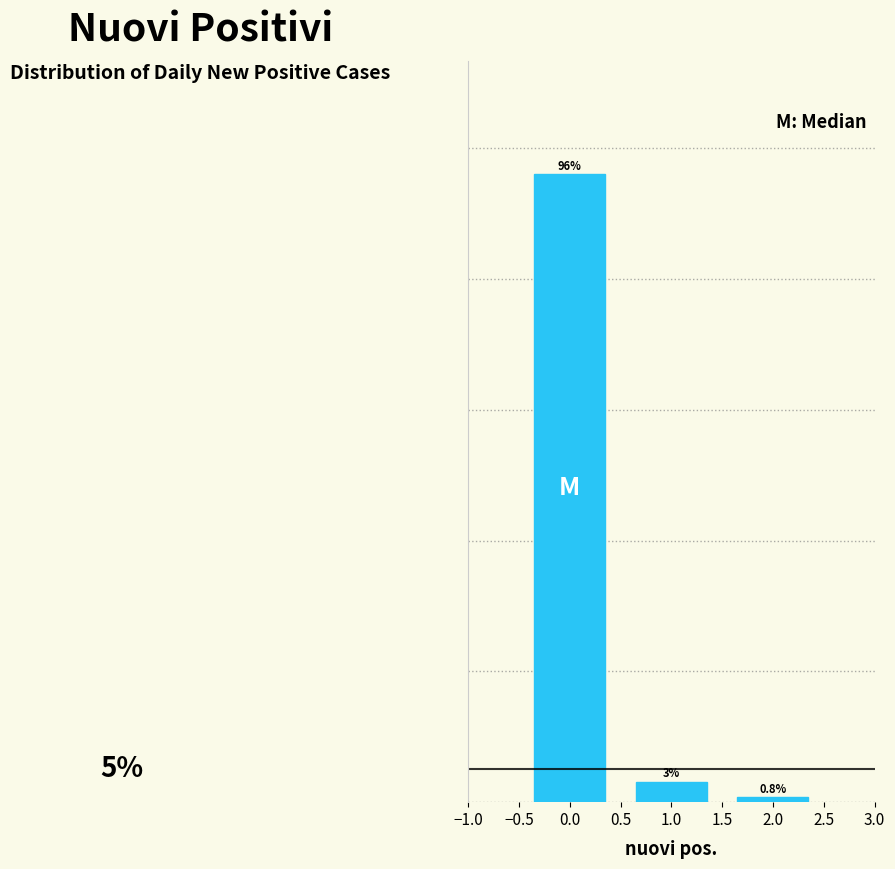

Rank the categories by value from highest to lowest.

0.0, 1.0, 2.0